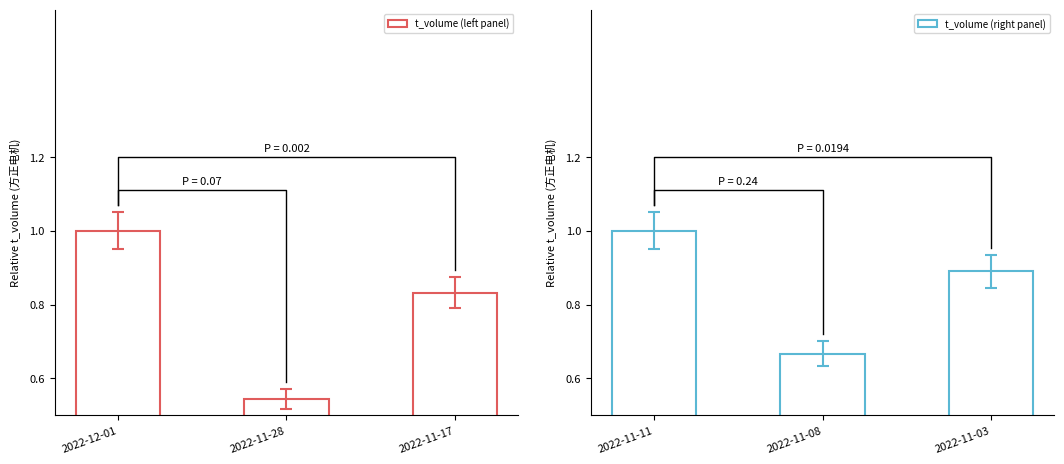

How many series are shown in this chart?

2